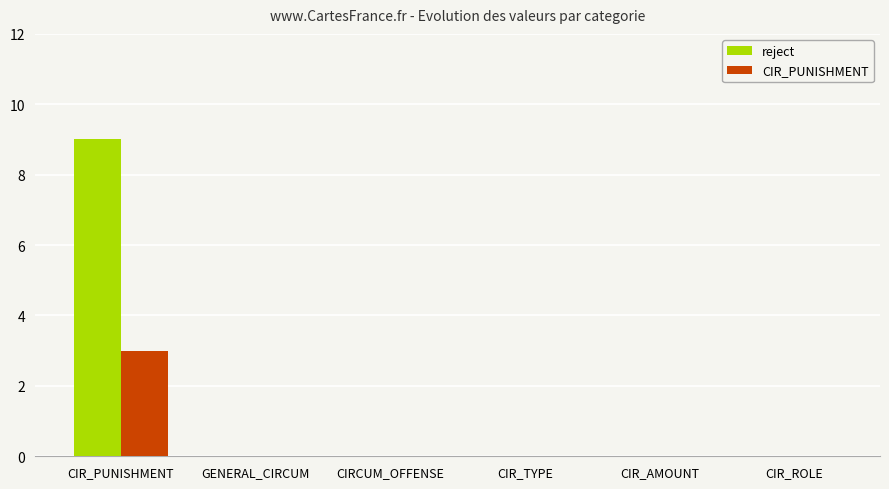

At which label does CIR_PUNISHMENT reach its peak?

CIR_PUNISHMENT